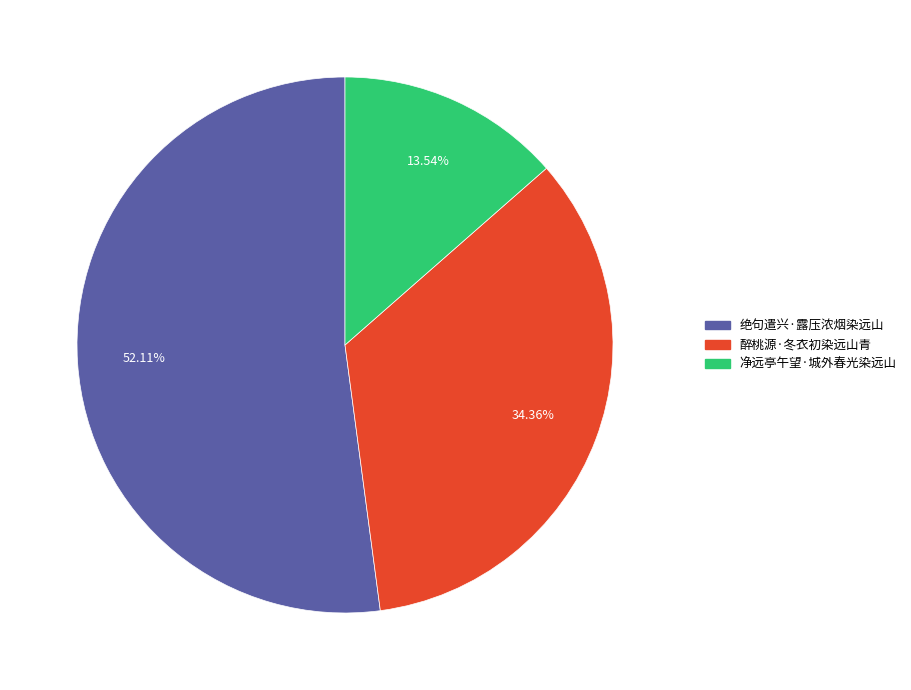

Rank the categories by value from highest to lowest.

绝句遣兴·露压浓烟染远山, 醉桃源·冬衣初染远山青, 净远亭午望·城外春光染远山